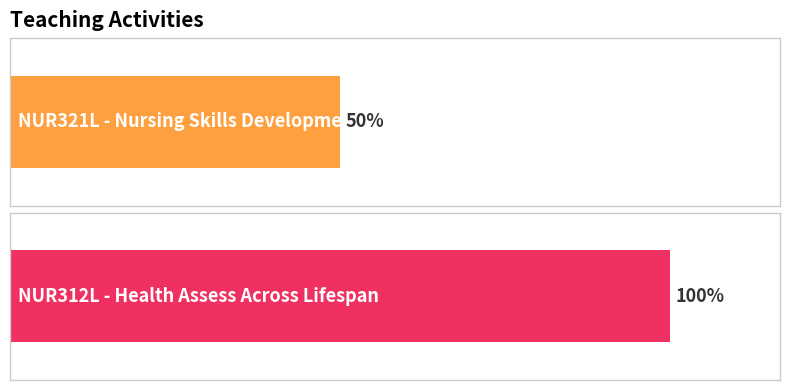

What is the label of the 1st bar from the right?

NUR312L - Health Assess Across Lifespan